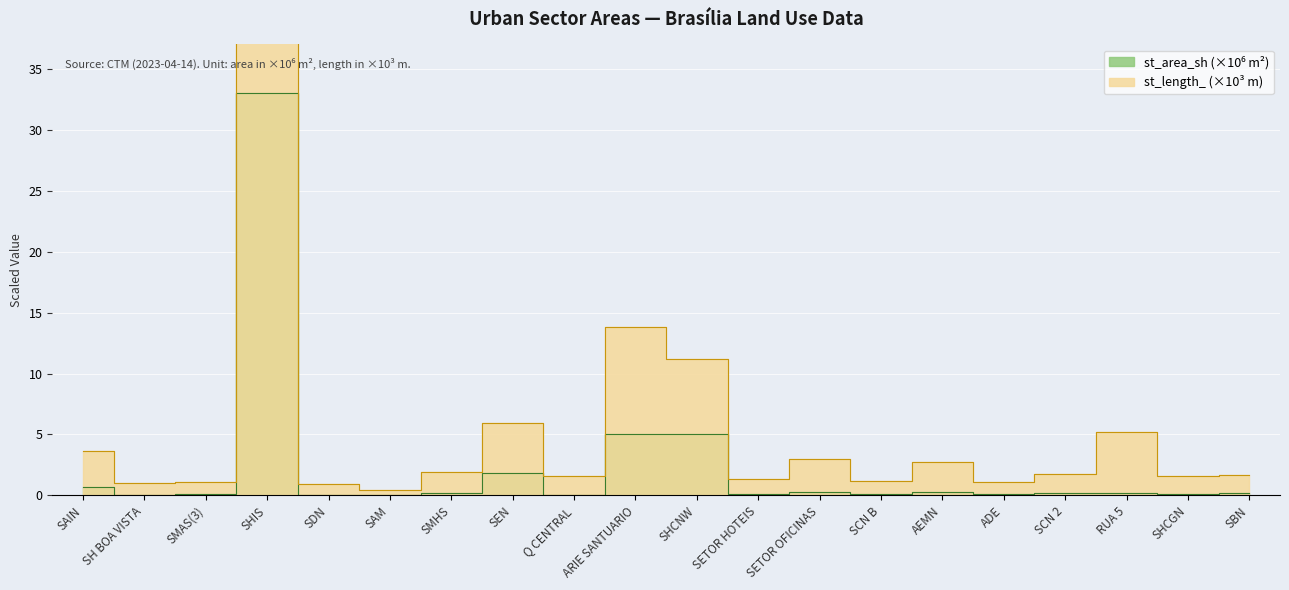

What is the difference between the second highest and minimum values in the st_length_ series?

13.4